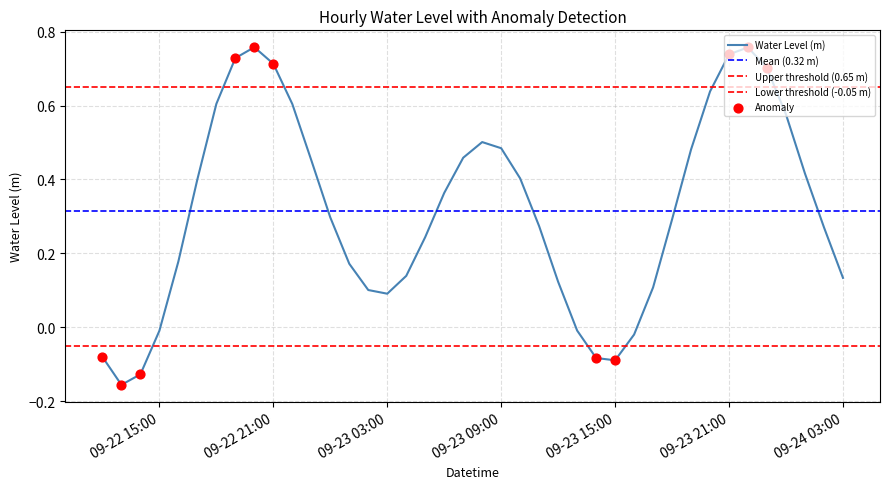

What is the change in value from 2023-09-23 05:00 to 2023-09-23 14:00?

-0.3